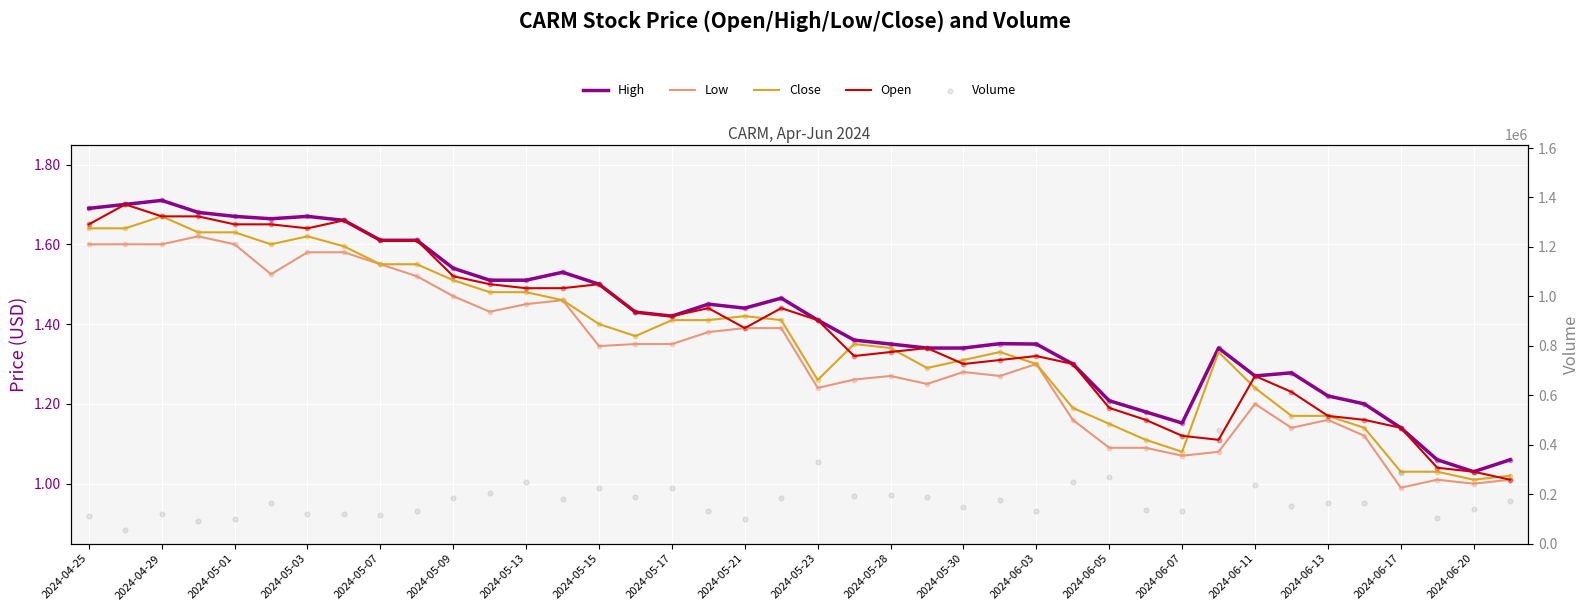

What are all the series names shown in the legend?

High, Low, Close, Open, Volume